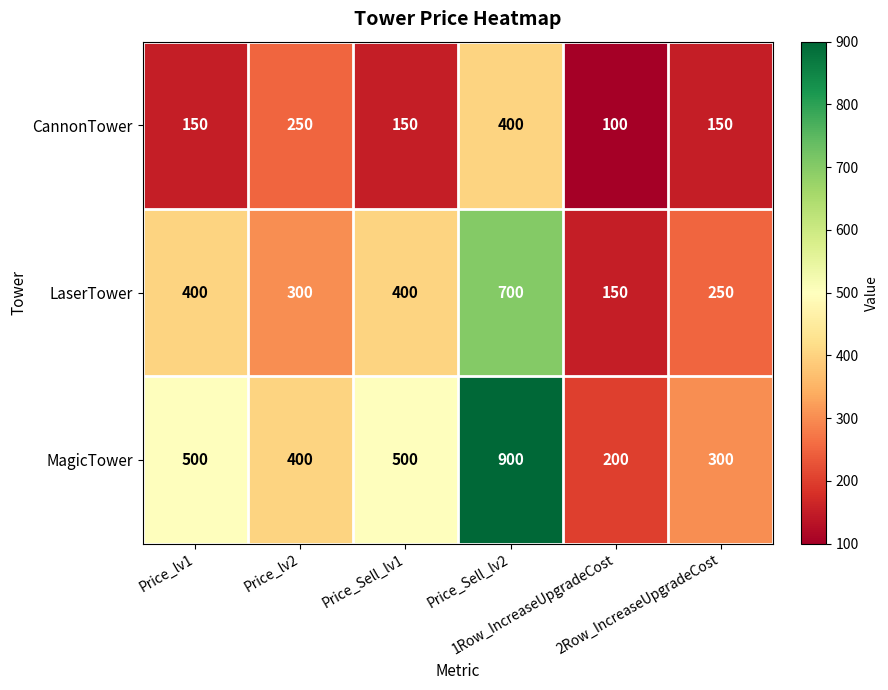

Count the number of categories in the chart.

6